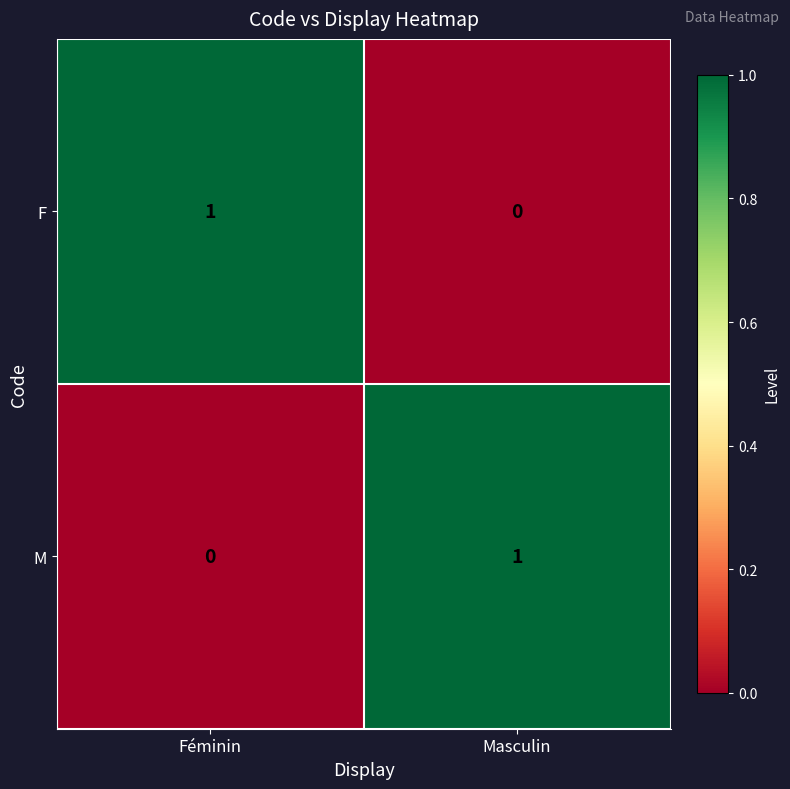

Reading left to right, transcribe all the data shown in this chart.

F: Féminin=1	Masculin=0
M: Féminin=0	Masculin=1